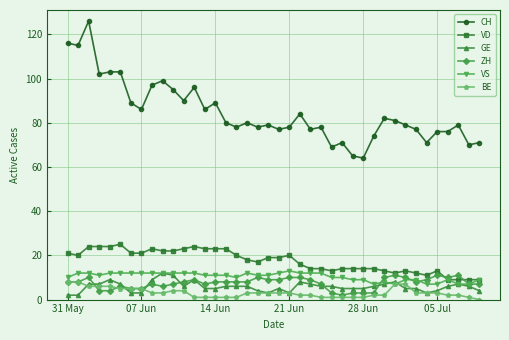

Reading left to right, what are all the values shown in this chart?

CH: 116	115	126	102	103	103	89	86	97	99	95	90	96	86	89	80	78	80	78	79	77	78	84	77	78	69	71	65	64	74	82	81	79	77	71	76	76	79	70	71
VD: 21	20	24	24	24	25	21	21	23	22	22	23	24	23	23	23	20	18	17	19	19	20	16	14	14	13	14	14	14	14	13	12	13	12	11	13	9	9	9	9
GE: 2	2	7	7	9	7	3	3	9	12	11	6	9	5	5	6	6	6	4	3	5	3	8	7	6	6	5	5	5	6	7	8	5	5	3	4	6	7	6	4
ZH: 8	8	10	4	4	6	5	5	7	6	7	8	9	7	8	8	8	8	10	9	9	10	10	9	7	3	2	3	3	3	10	11	10	8	9	11	10	11	7	7
VS: 10	12	12	11	12	12	12	12	12	12	12	12	12	11	11	11	10	12	11	11	12	13	12	12	12	10	10	9	9	7	8	7	9	9	7	7	9	7	7	9
BE: 8	8	6	6	6	5	5	5	3	3	4	4	1	1	1	1	1	3	3	3	3	3	2	2	1	1	1	1	1	2	2	7	7	3	3	3	2	2	1	0